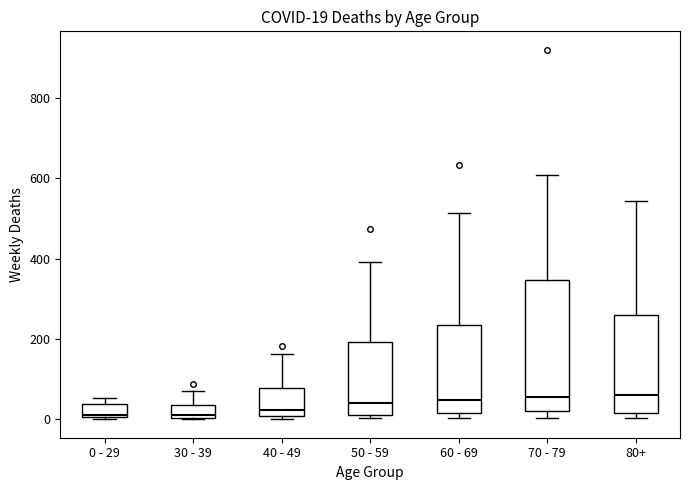

Comparing the boxes themselves (not the whiskers), which one is the tallest?

70 - 79